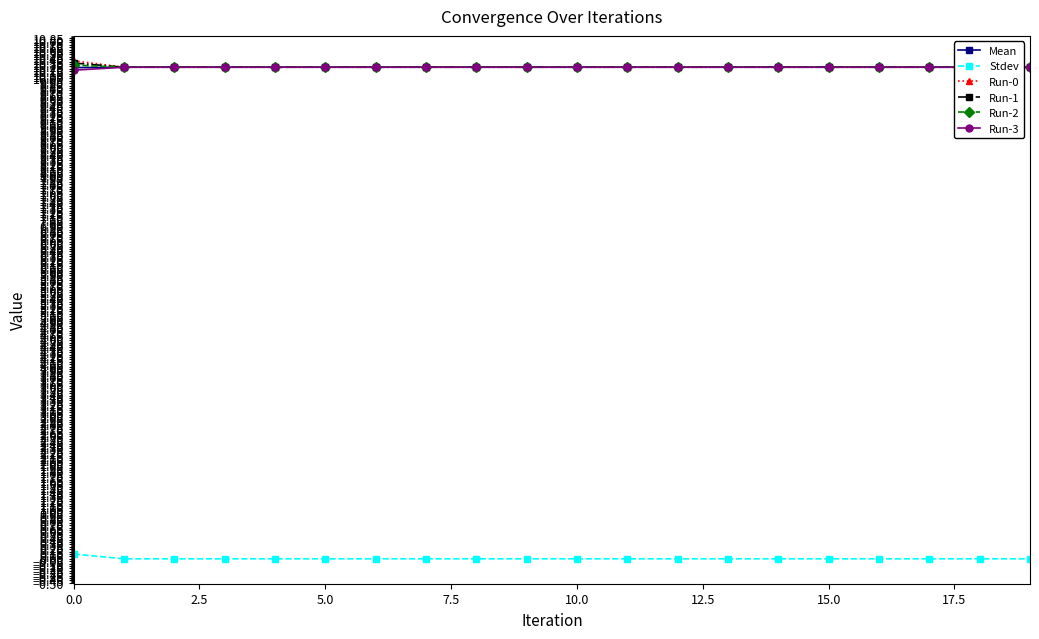

What is the label of the 6th point from the right?

14